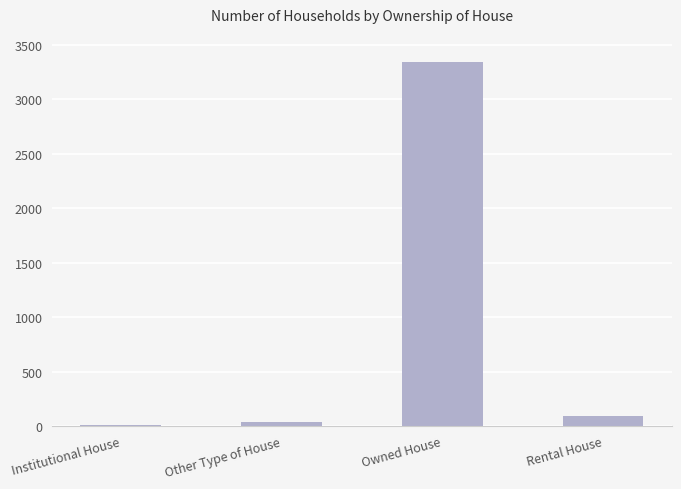

Reading left to right, what are all the values shown in this chart?

7	39	3342	96